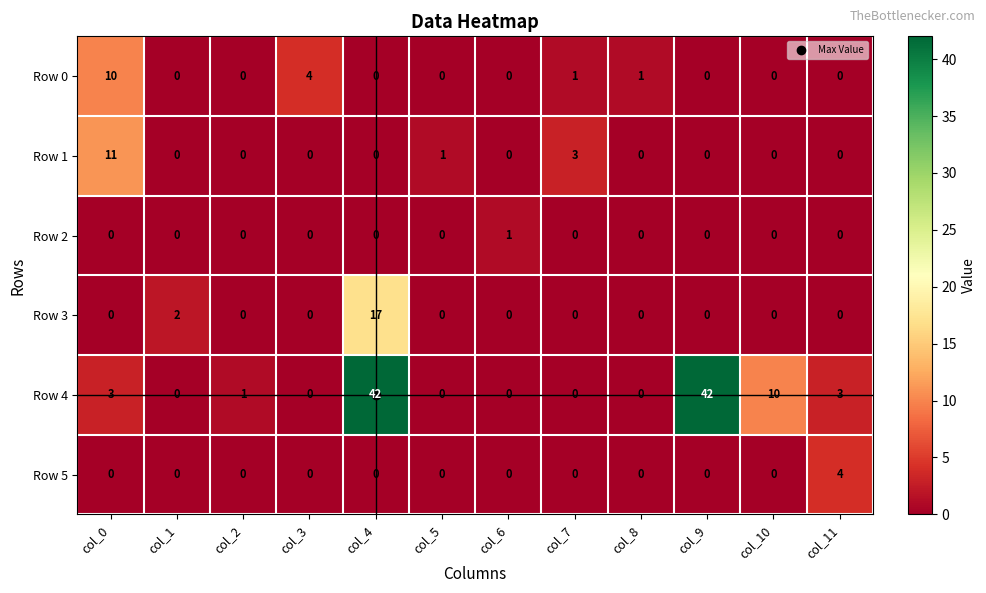

Count the number of data series in this chart.

6